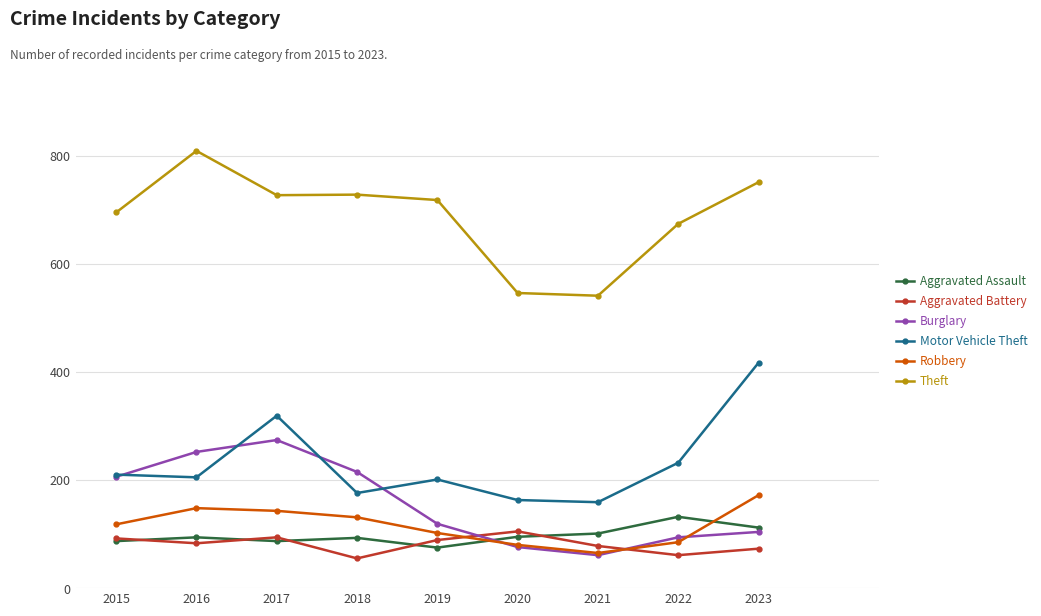

Where is the first local minimum for Robbery?

2021